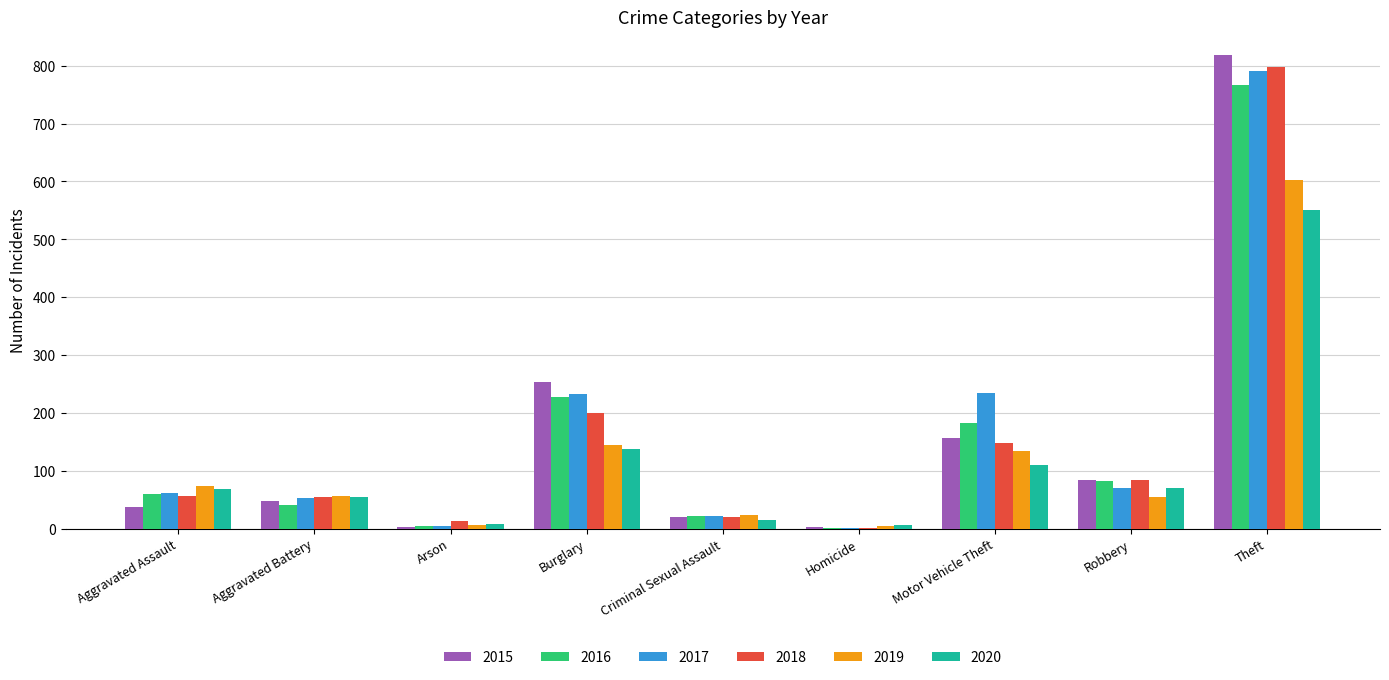

Is it true that 2016 equals 21 at Criminal Sexual Assault?

True